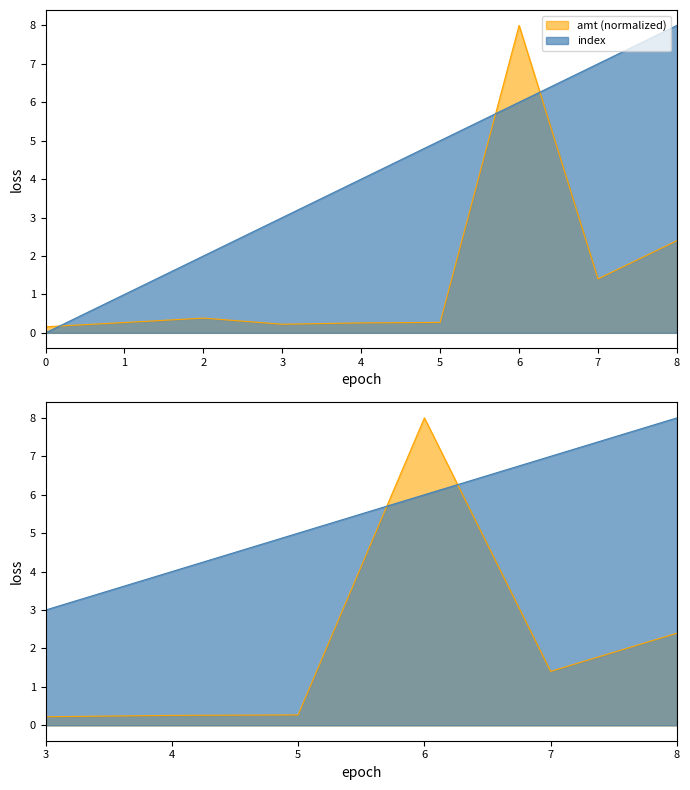

What is the maximum value shown in the chart?

8.0